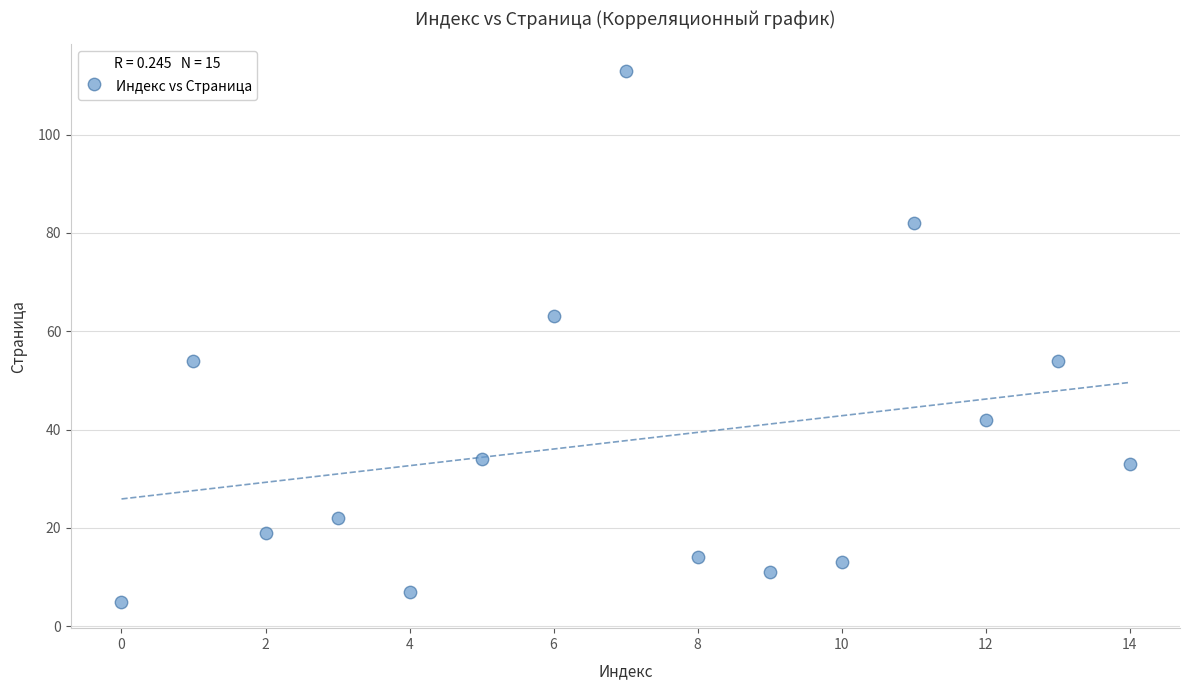

What is the range of Y values (max minus min)?

108